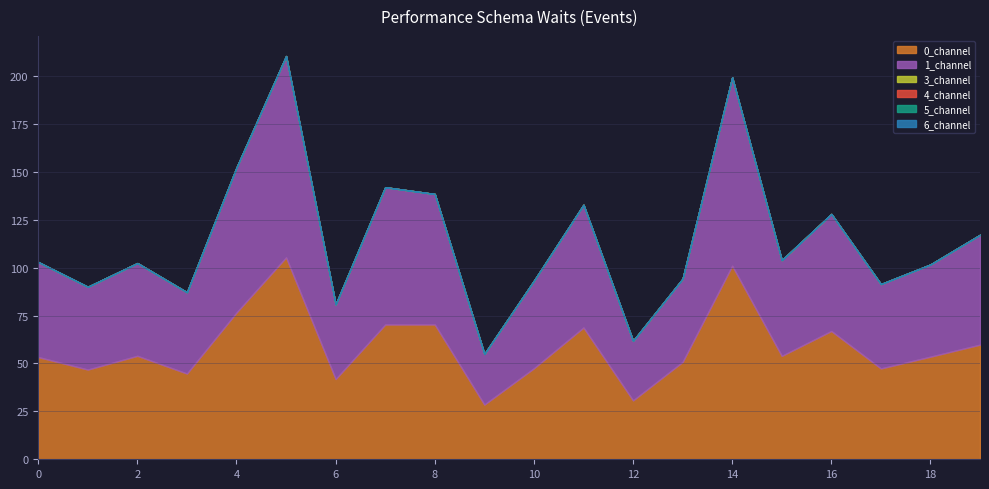

Does the chart display data point markers on the line(s)?

No